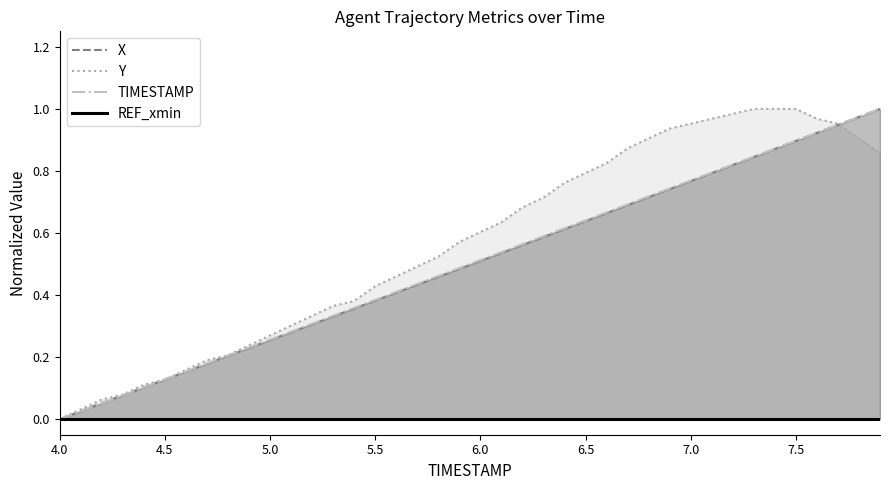

At which label is TIMESTAMP closest to 0?

4.0